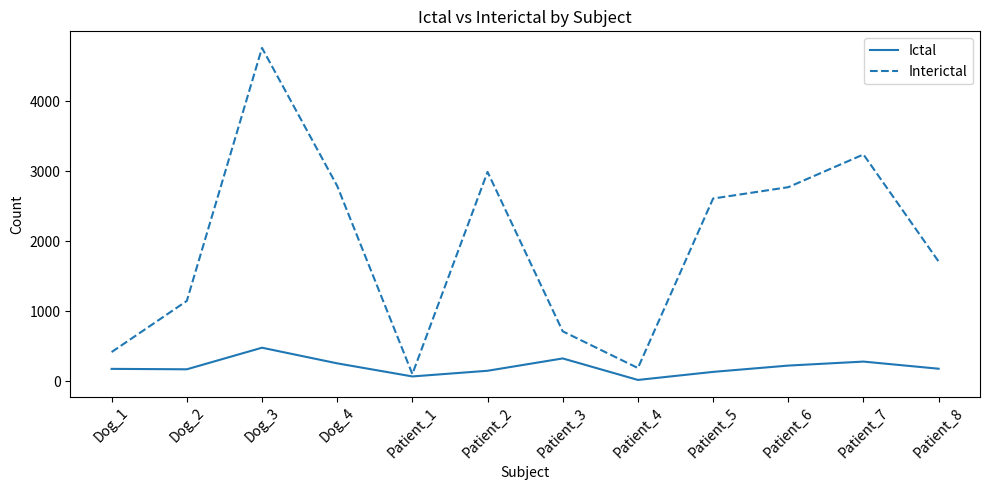

What is the total value across all series at Patient_7?

3521